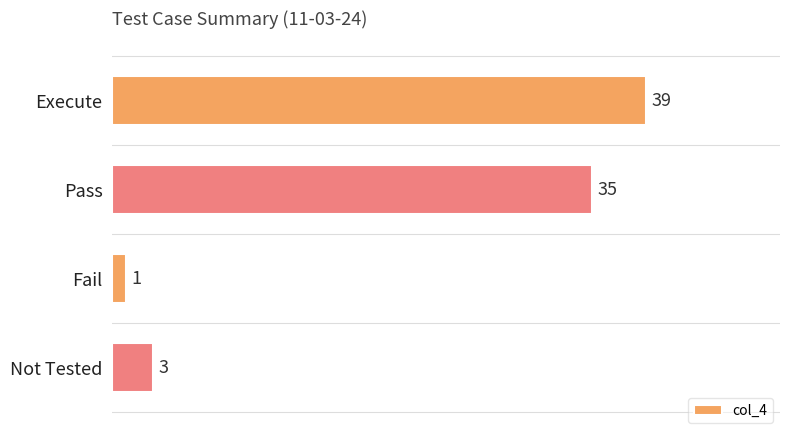

Which label corresponds to the smallest value in the chart?

Fail